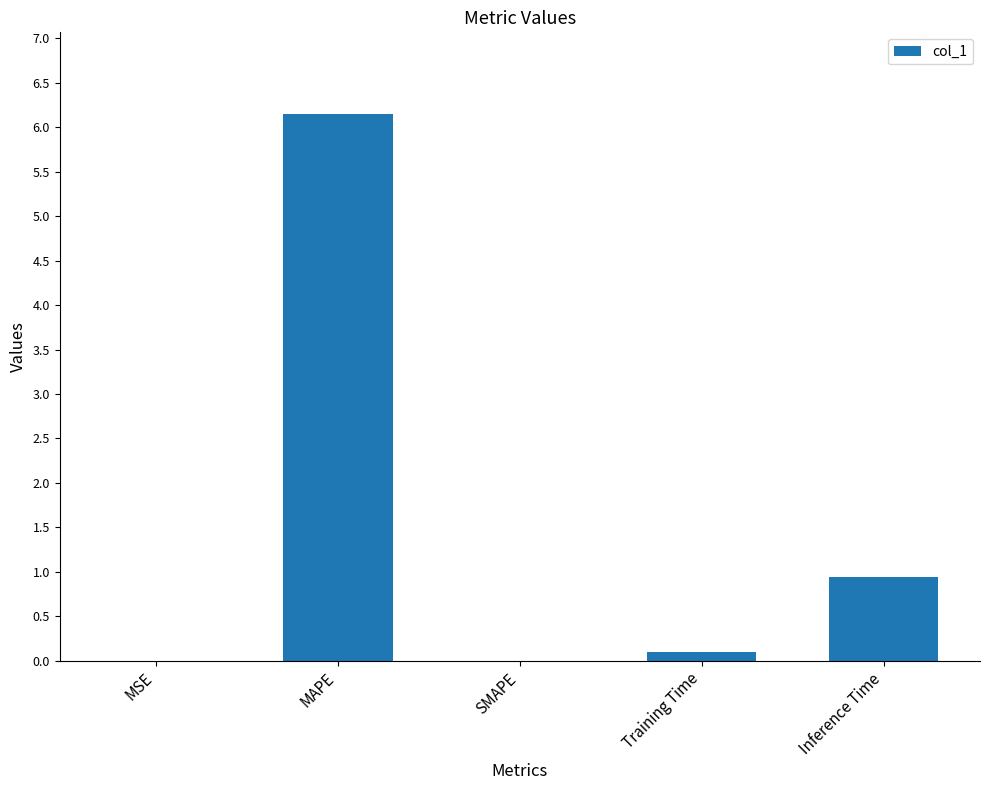

What is the sum of the values at Inference Time and Training Time?

1.0